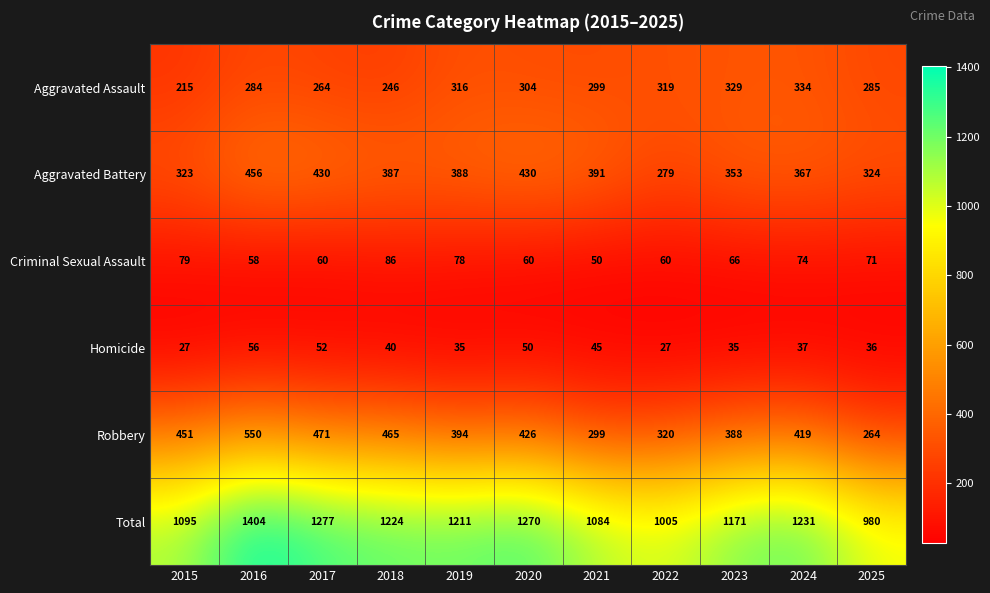

At which label does Criminal Sexual Assault first exceed 66?

2015